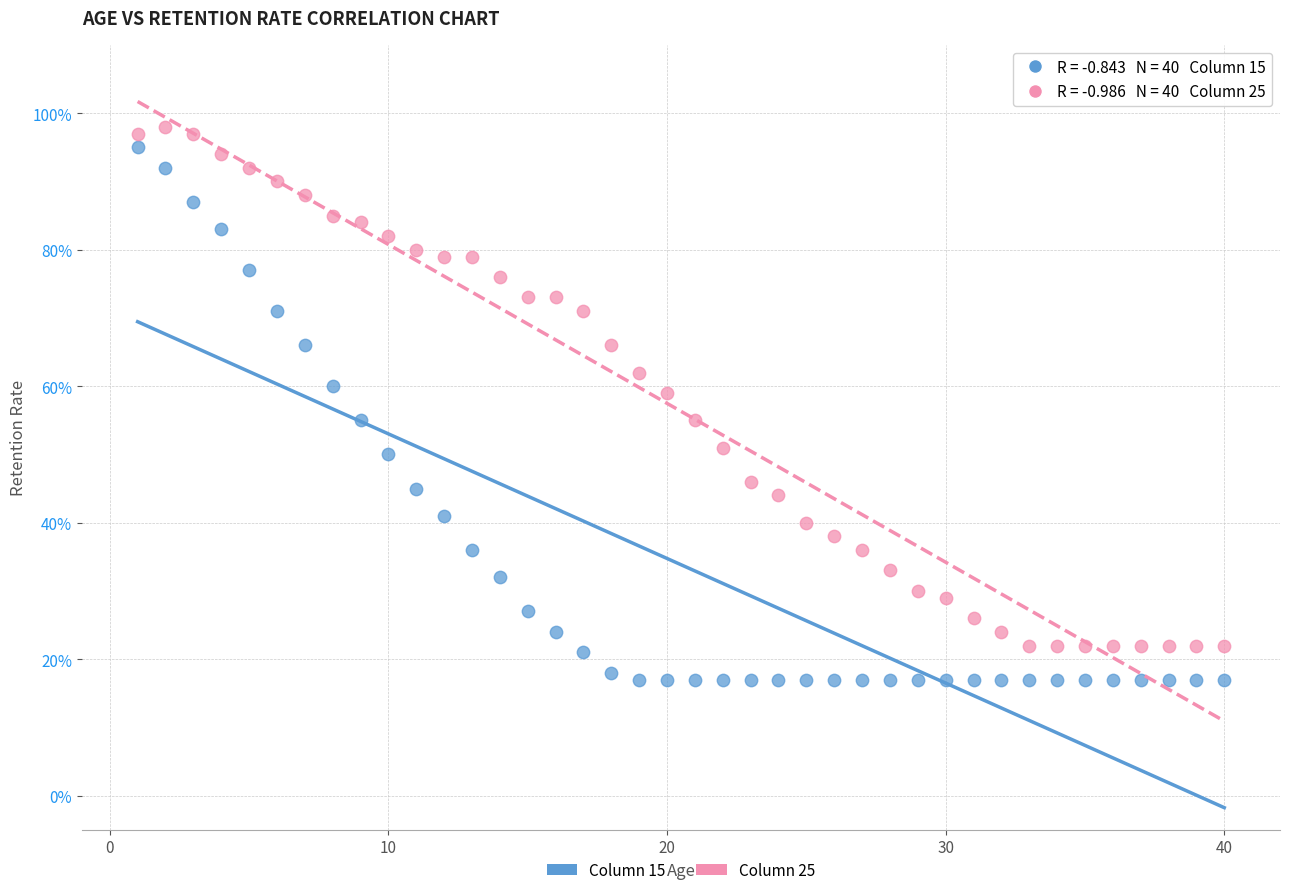

Which series reaches the minimum Y coordinate?

Column 15